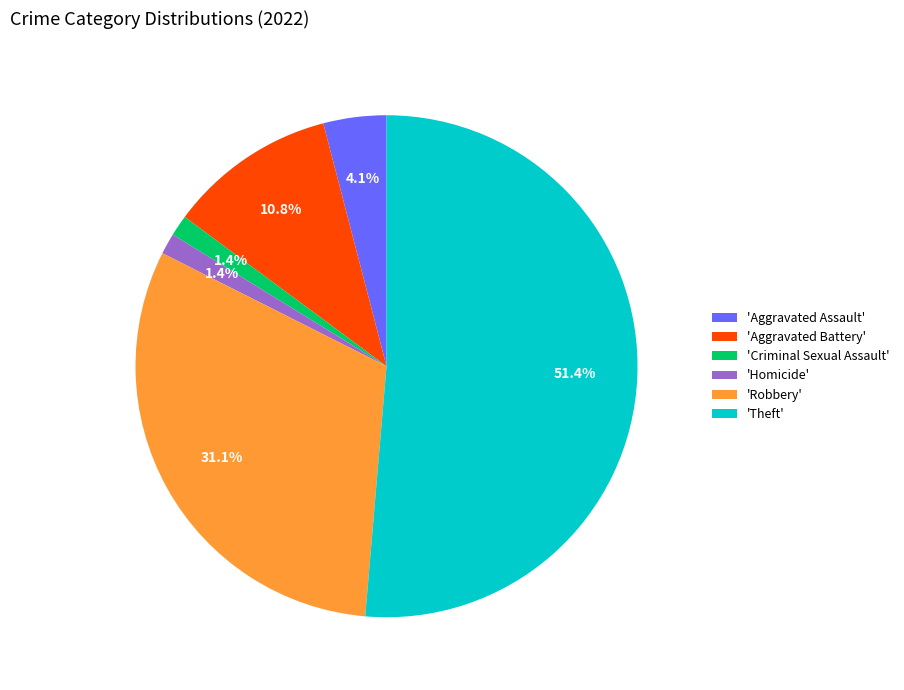

Combined, what portion of the pie is 'Aggravated Assault' and 'Aggravated Battery'?

14.9%